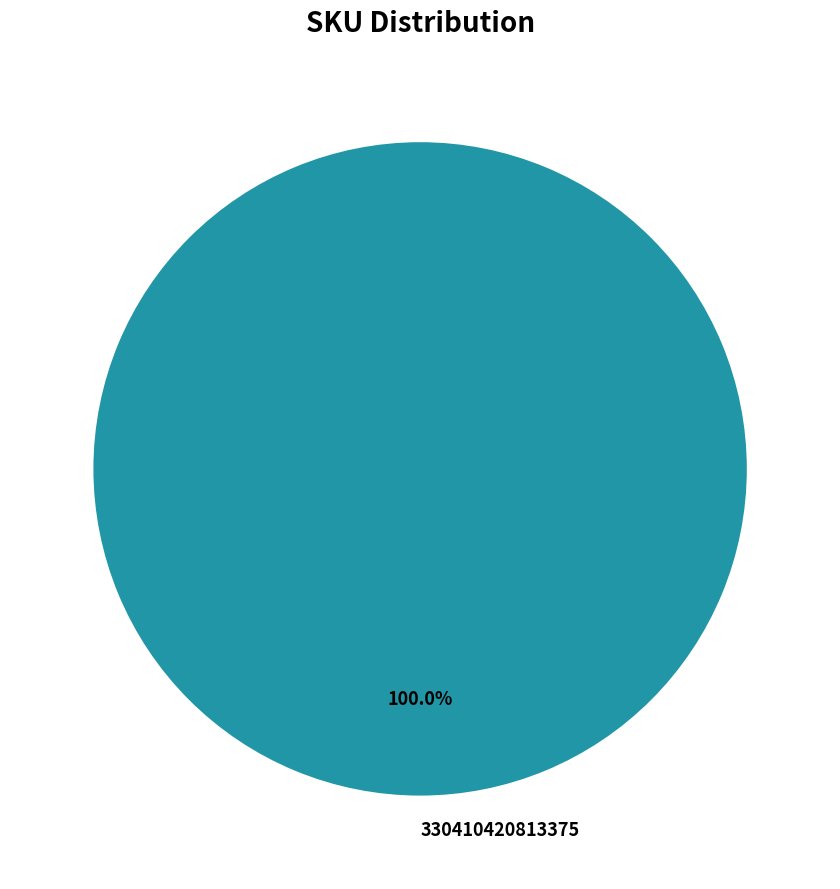

Rank the categories by value from highest to lowest.

330410420813375